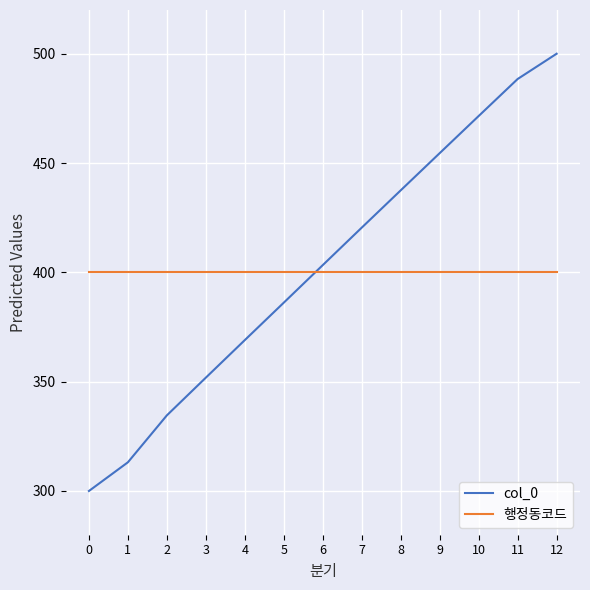

List the series in order of their peak value, lowest first.

행정동코드, col_0